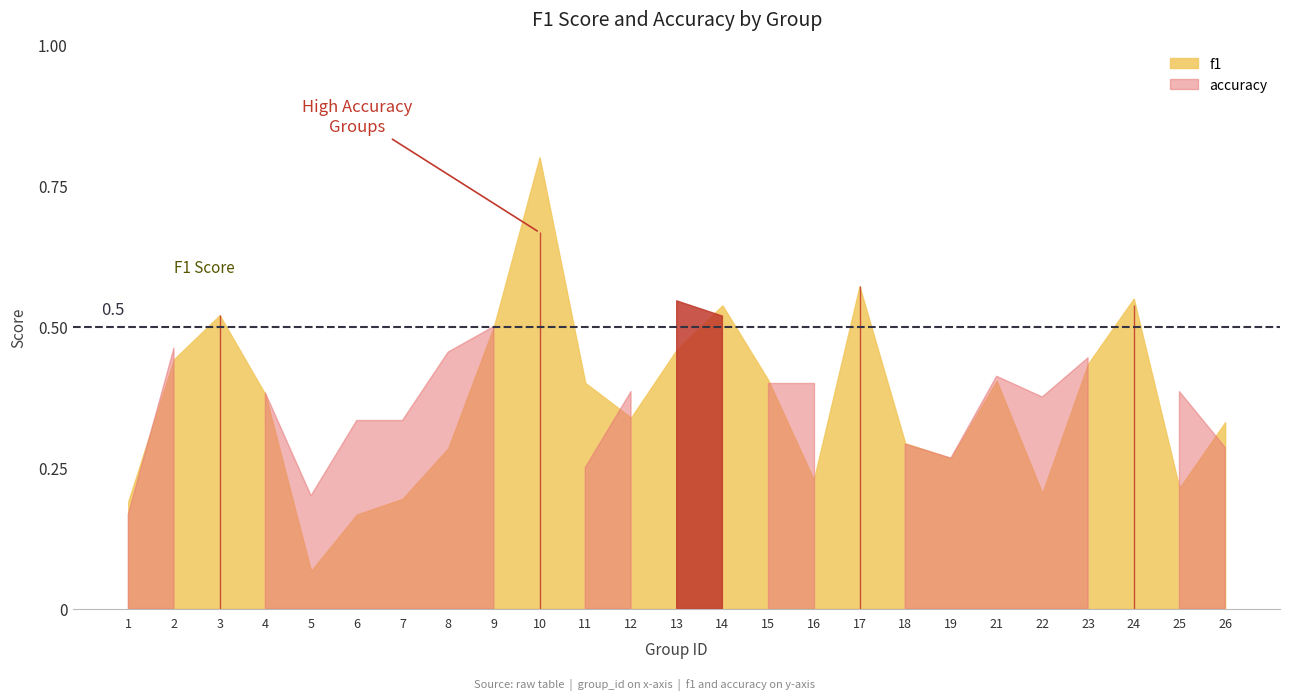

True or false: accuracy has more than 2 points higher than both neighbors.

True